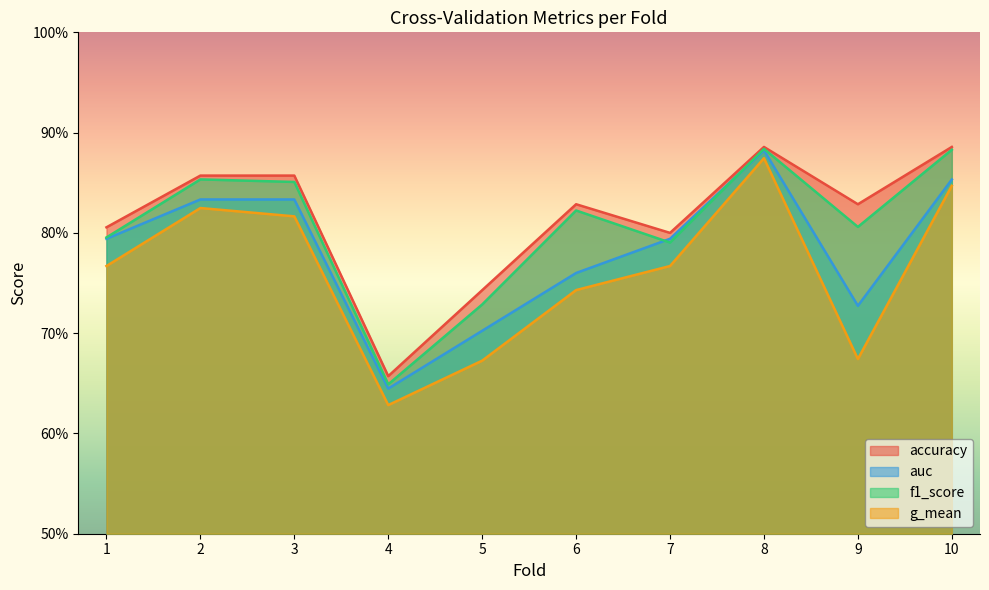

Where is f1_score nearest to the value 0?

4